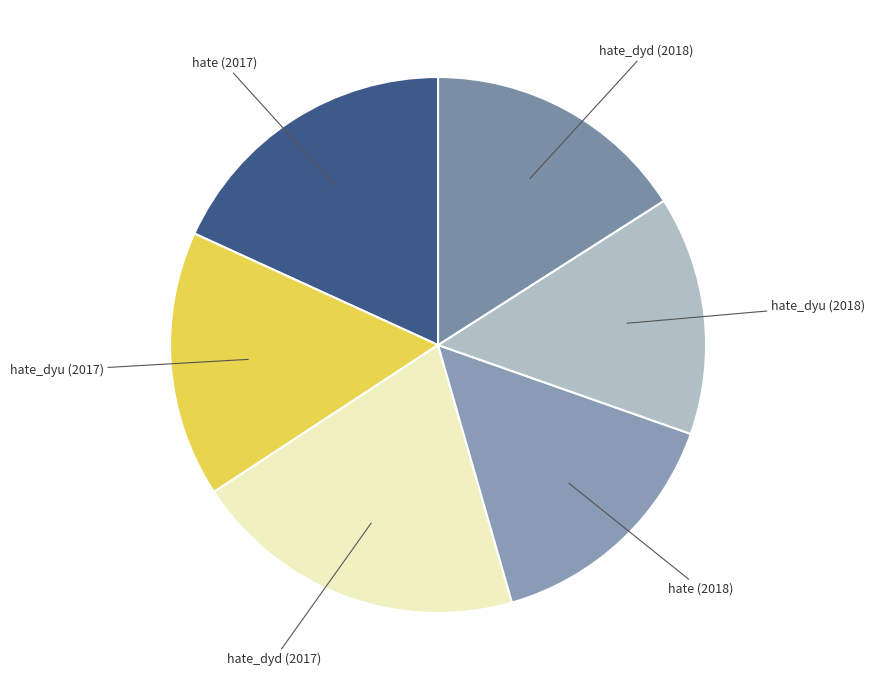

Rank the categories by value from lowest to highest.

hate_dyu (2018), hate (2018), hate_dyd (2018), hate_dyu (2017), hate (2017), hate_dyd (2017)